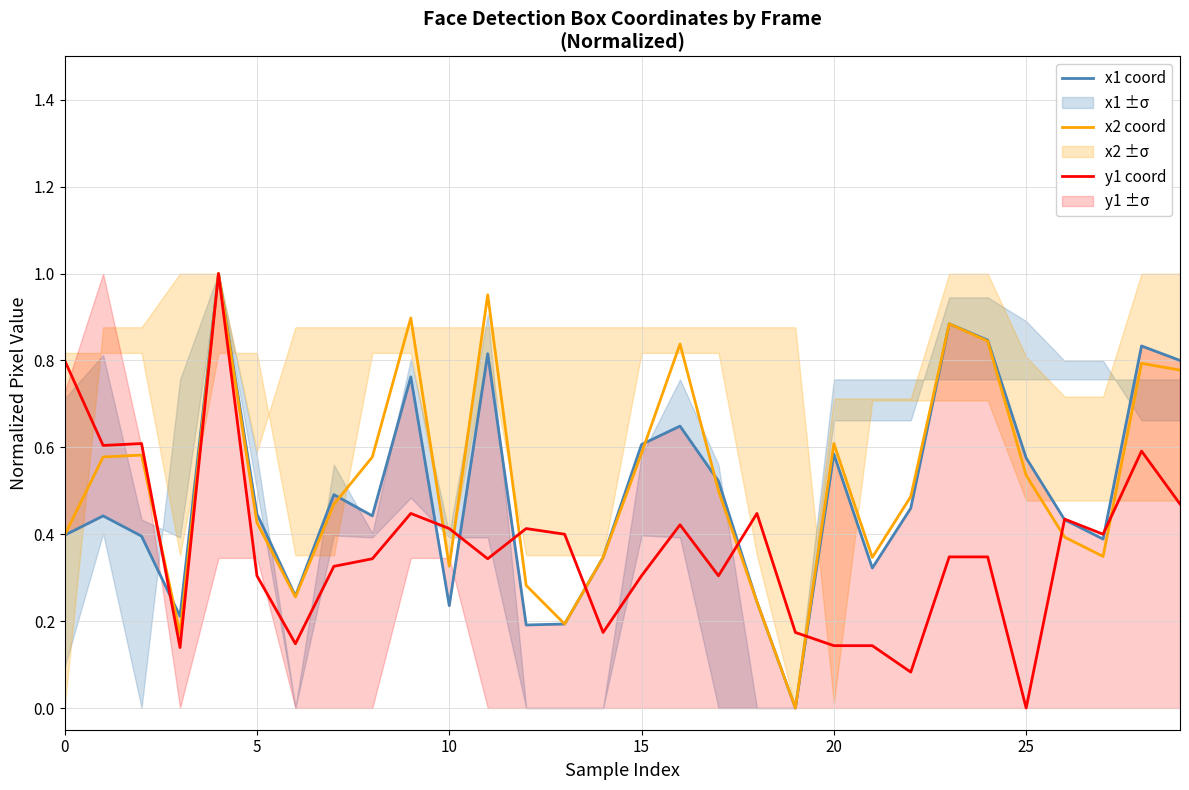

Reading right to left, list all the values displayed in this chart.

x1 coord: 0.8	0.8	0.4	0.4	0.6	0.8	0.9	0.5	0.3	0.6	0.0	0.2	0.5	0.6	0.6	0.3	0.2	0.2	0.8	0.2	0.8	0.4	0.5	0.3	0.4	1.0	0.2	0.4	0.4	0.4
x2 coord: 0.8	0.8	0.3	0.4	0.5	0.8	0.9	0.5	0.3	0.6	0.0	0.2	0.5	0.8	0.6	0.3	0.2	0.3	1.0	0.3	0.9	0.6	0.5	0.3	0.4	1.0	0.2	0.6	0.6	0.4
y1 coord: 0.5	0.6	0.4	0.4	0.0	0.3	0.3	0.1	0.1	0.1	0.2	0.4	0.3	0.4	0.3	0.2	0.4	0.4	0.3	0.4	0.4	0.3	0.3	0.1	0.3	1.0	0.1	0.6	0.6	0.8